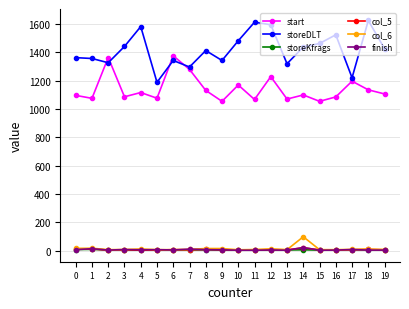

Which series has the largest range (max minus min)?

storeDLT